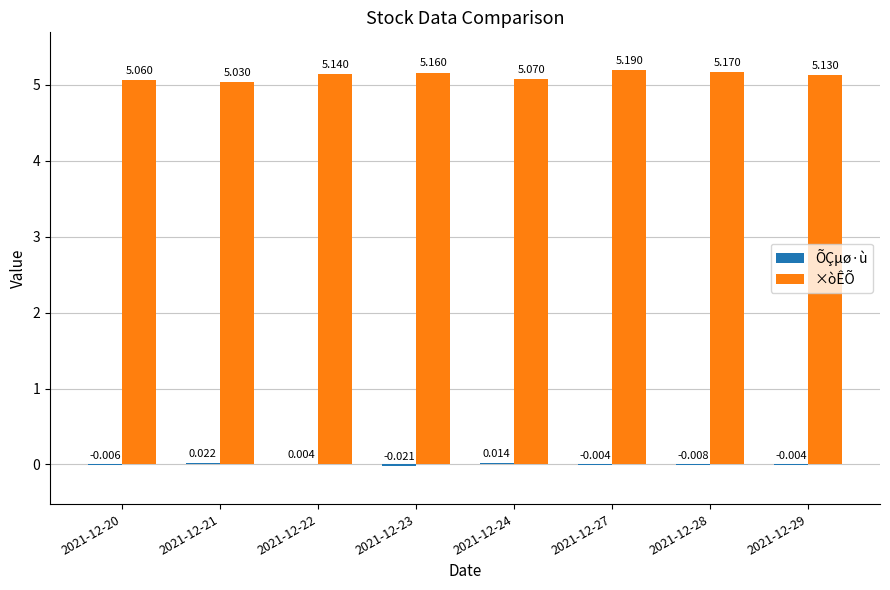

Which series has the largest total across all categories?

×òÊÕ